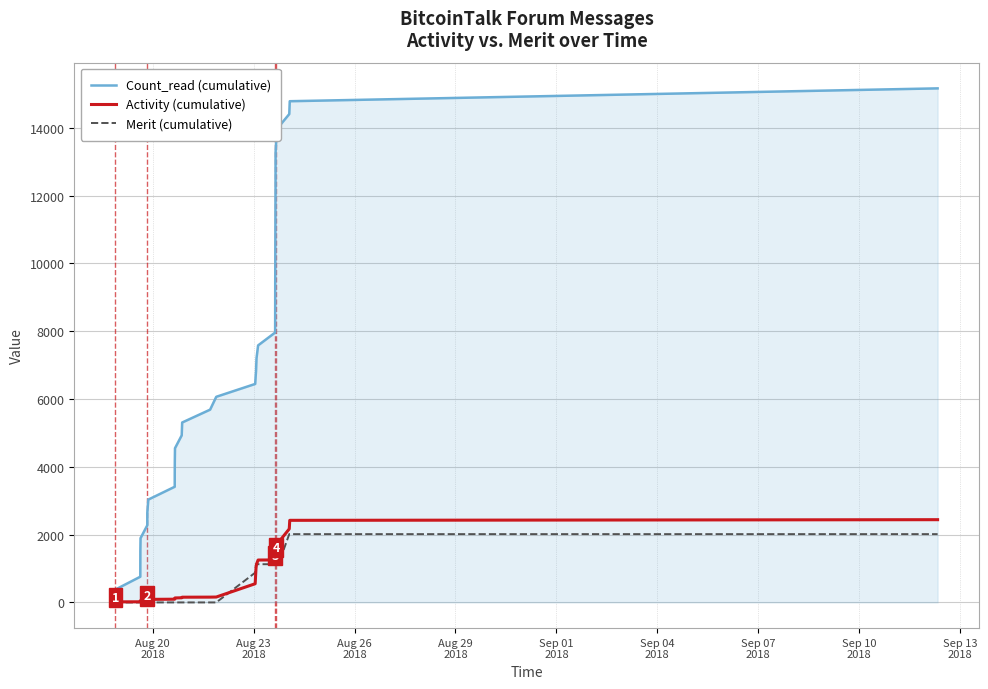

True or false: Activity (cumulative) and Count_read (cumulative) intersect in this chart.

False